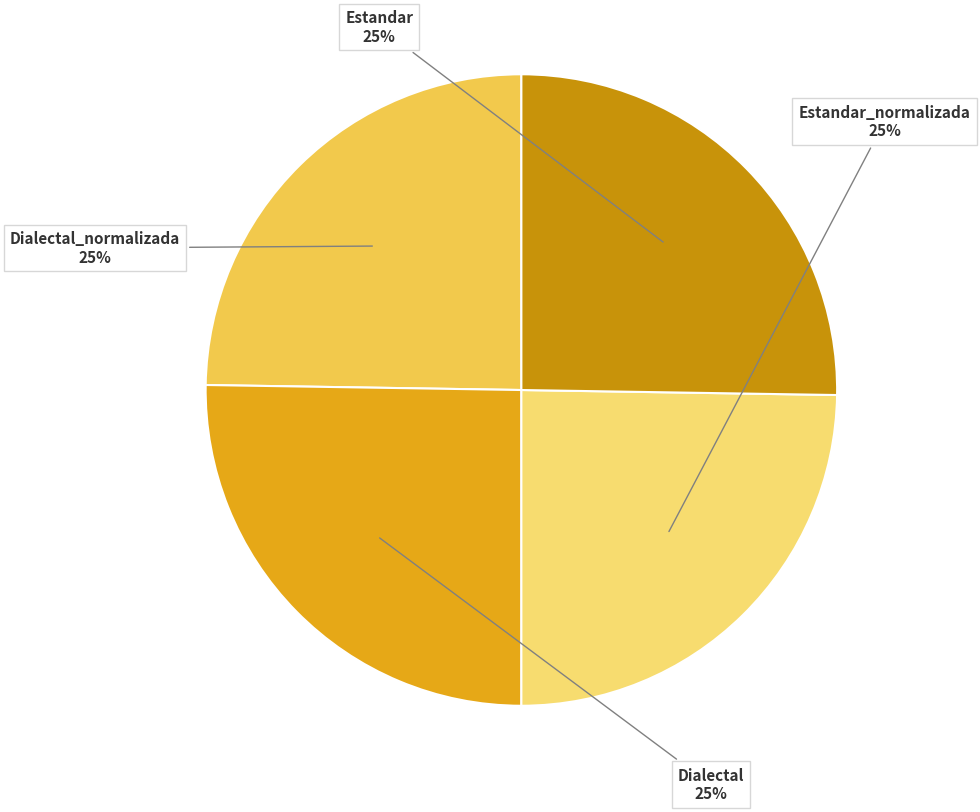

Approximately how many times larger is the value at Estandar compared to Dialectal?

1.0